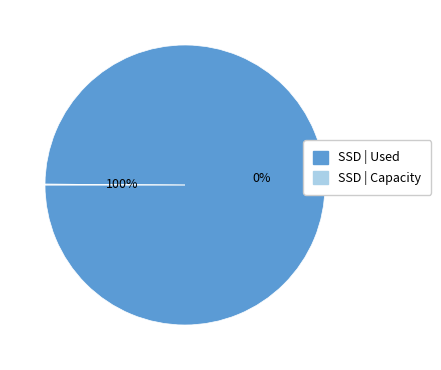

Is there any slice that represents more than half of the pie?

Yes